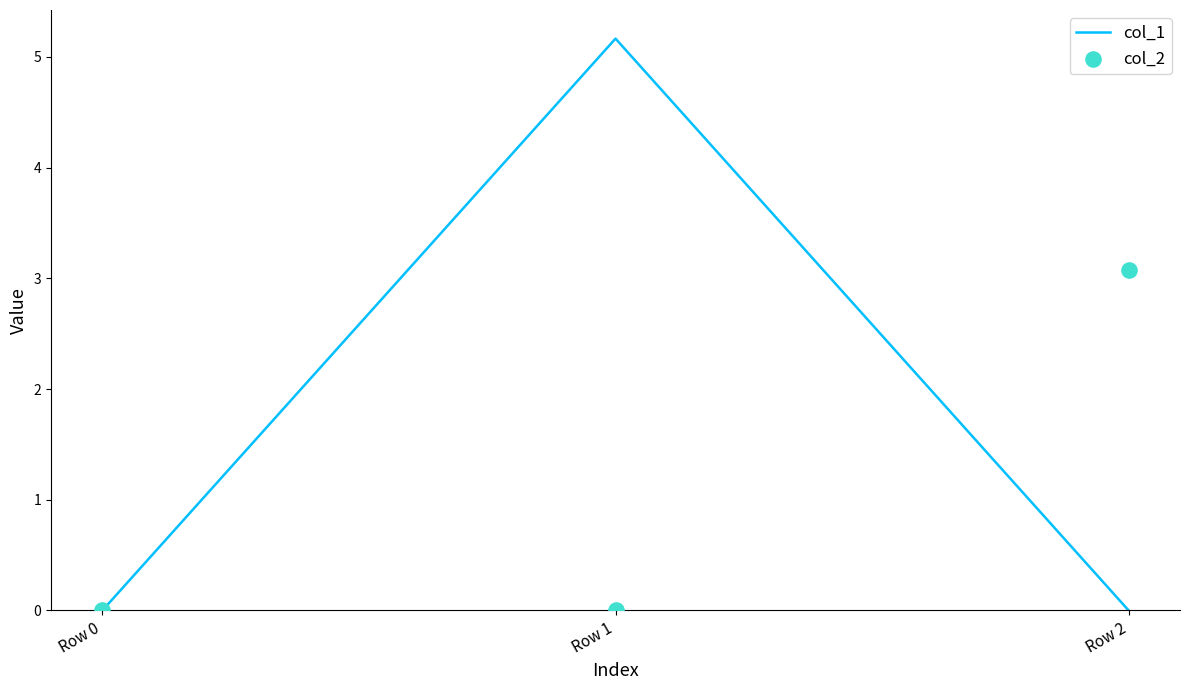

Which series contains the lowest Y value?

col_1